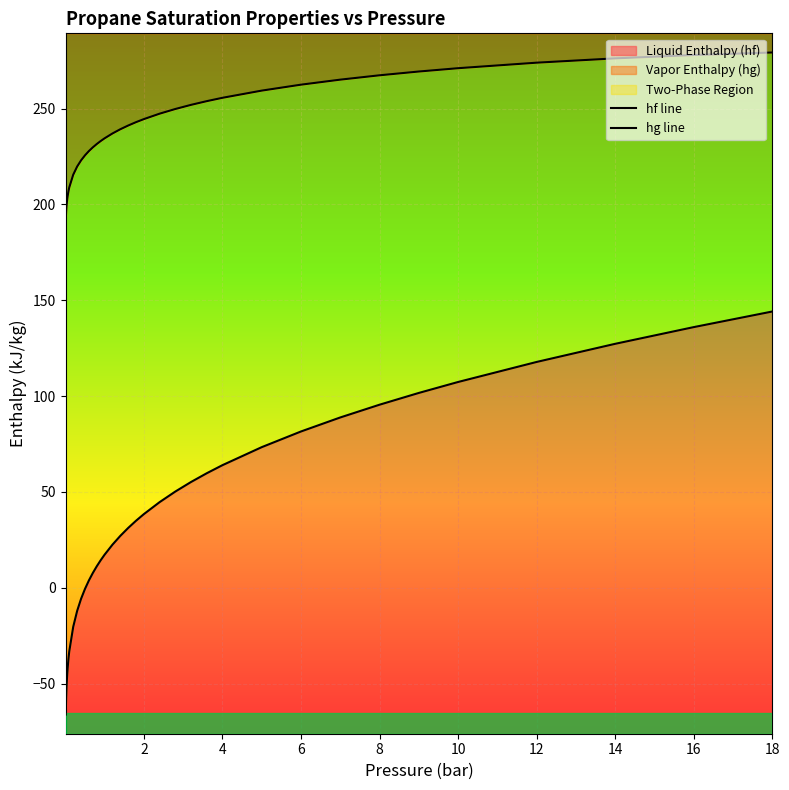

Which series has the largest range (max minus min)?

hf line